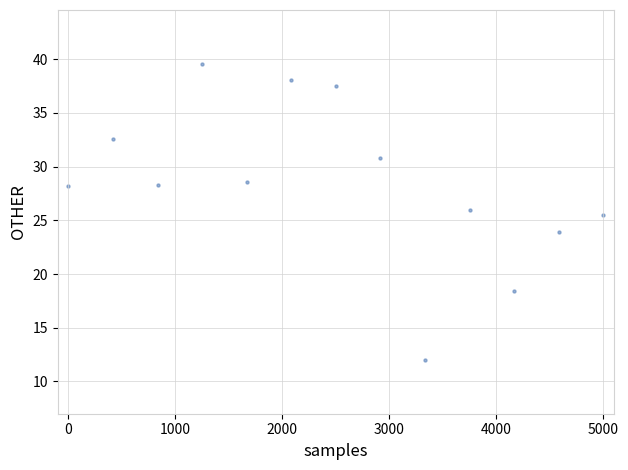

What Y value in the scatter plot is closest to 25?

25.5